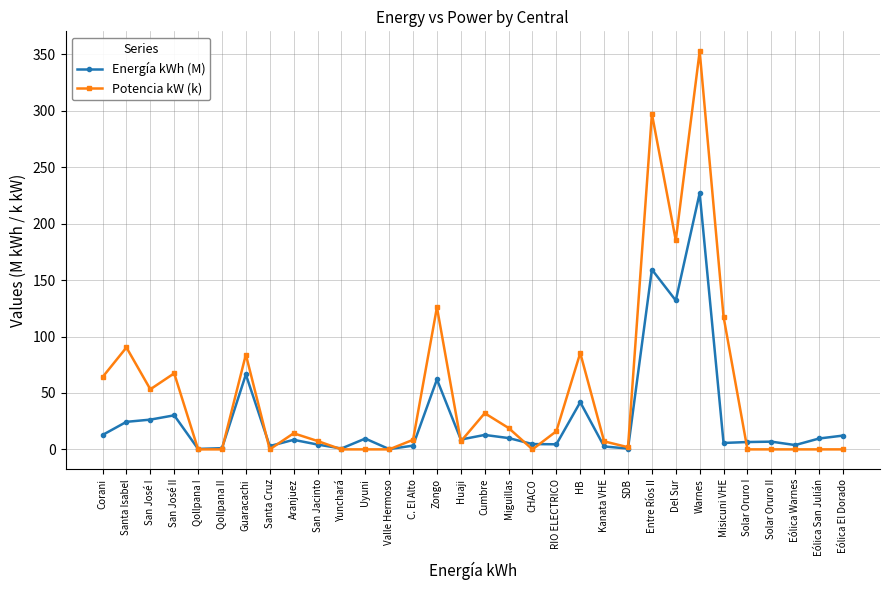

How many data points in Potencia kW (k) are less than 8?

16